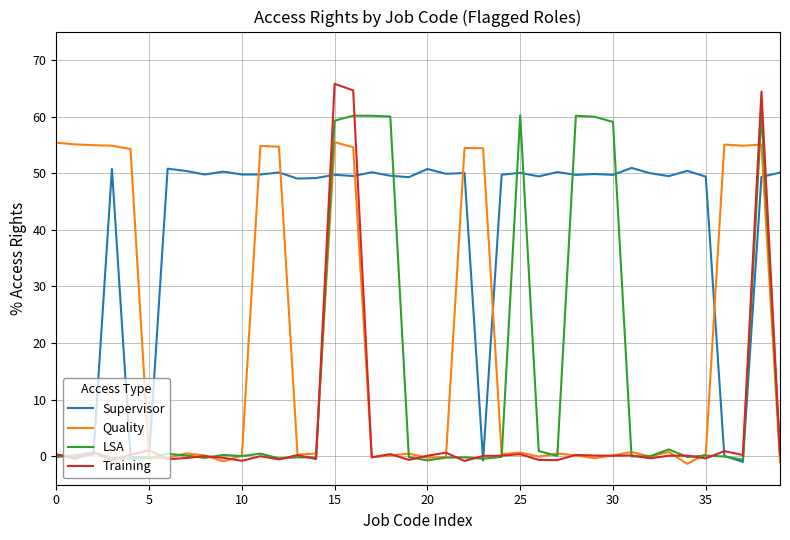

Which series has the largest total across all categories?

Supervisor